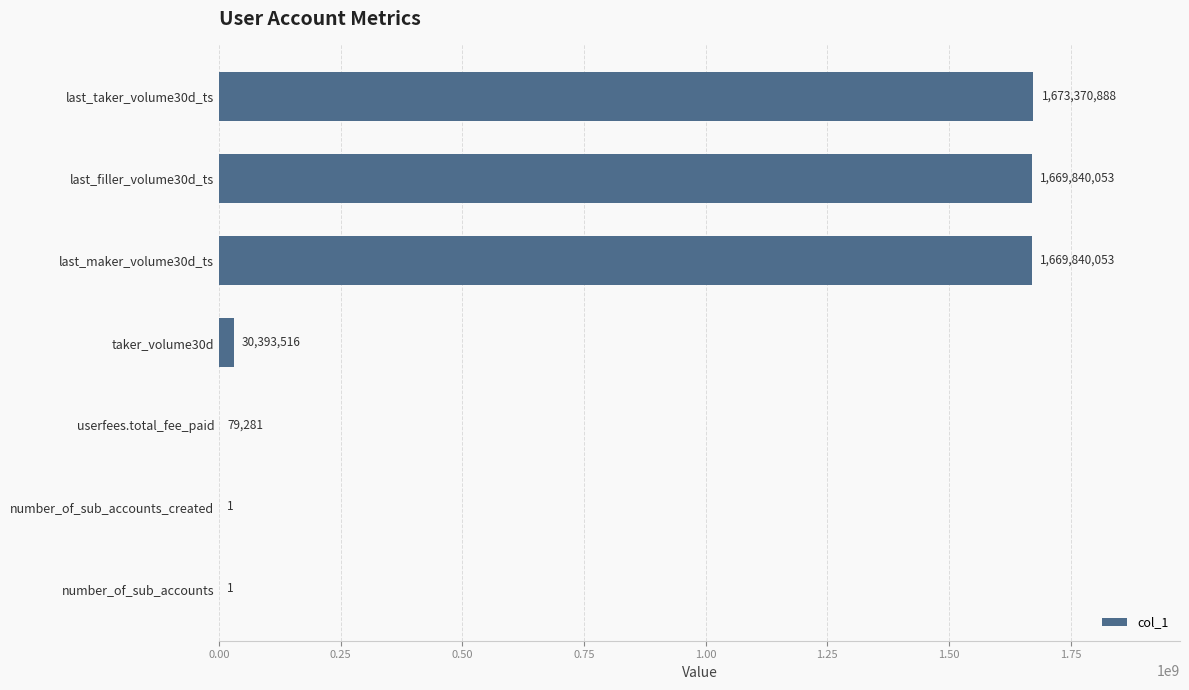

Which category has the highest value across all series?

last_taker_volume30d_ts